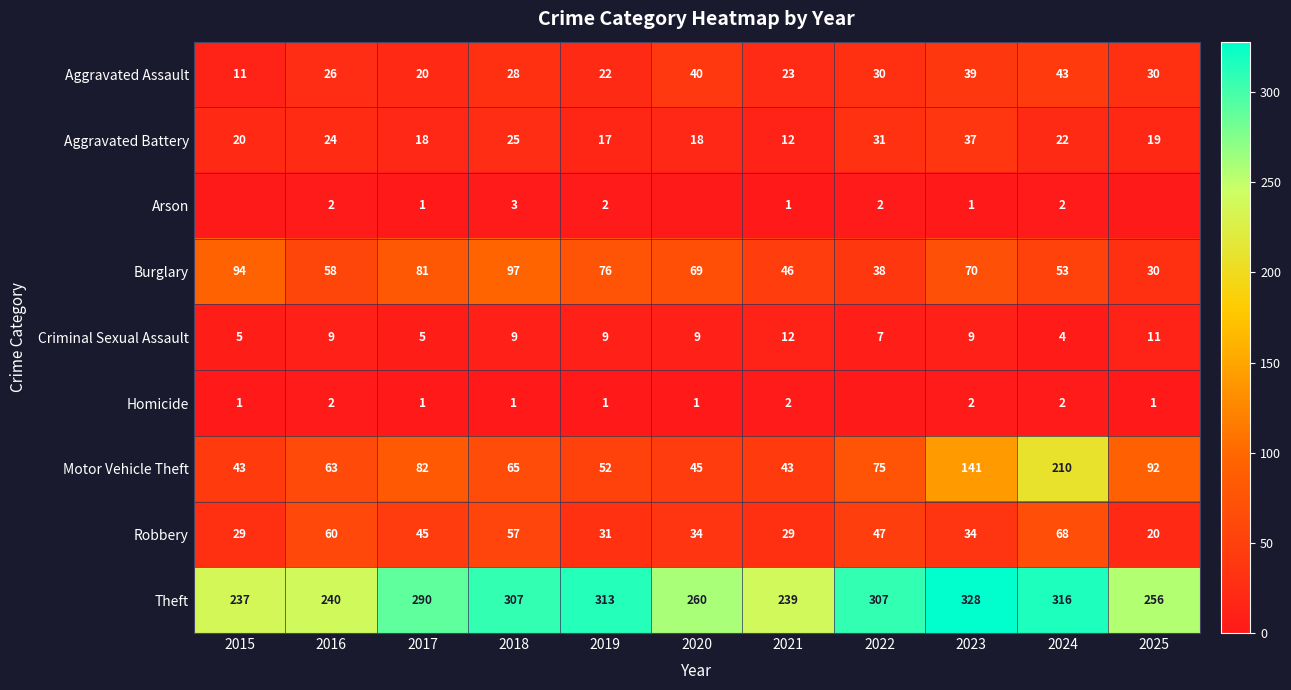

Is the value of Aggravated Assault at 2019 greater than the value of Homicide at 2017?

Yes